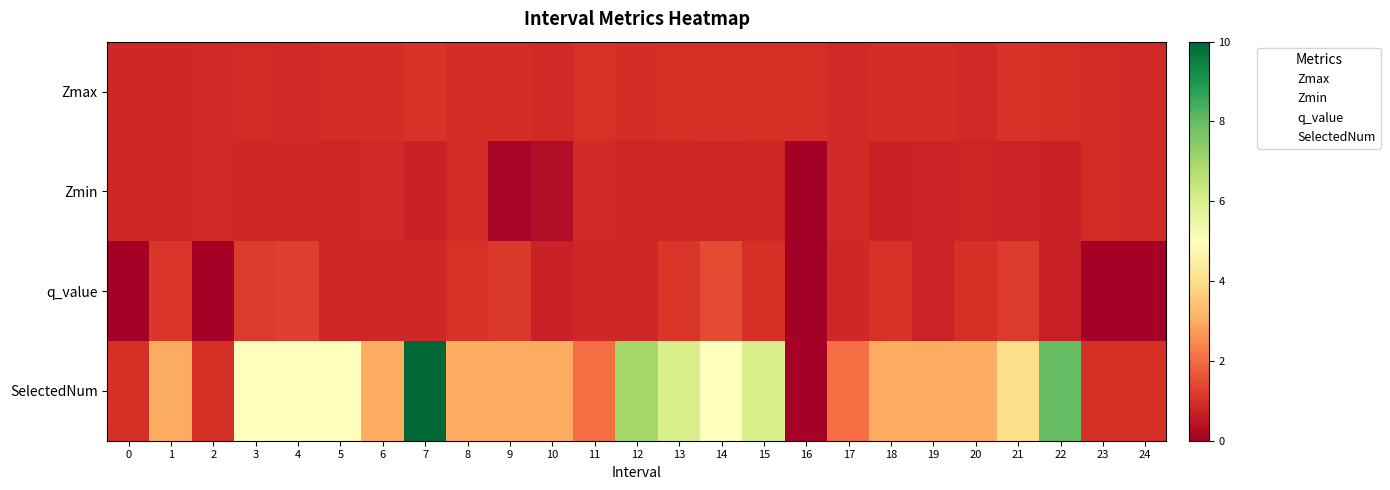

Reading left to right, list all the values displayed in this chart.

Zmax: 0=0.8	1=0.8	2=0.9	3=0.9	4=0.9	5=1.0	6=1.0	7=1.1	8=1.0	9=0.9	10=0.9	11=1.0	12=1.0	13=1.0	14=1.0	15=1.0	16=1.0	17=0.9	18=0.9	19=1.0	20=0.9	21=1.1	22=1.0	23=0.9	24=0.9
Zmin: 0=0.8	1=0.8	2=0.9	3=0.9	4=0.8	5=0.8	6=0.9	7=0.7	8=0.9	9=0.1	10=0.3	11=0.9	12=0.8	13=0.8	14=0.8	15=0.8	16=0.0	17=0.9	18=0.7	19=0.8	20=0.8	21=0.8	22=0.7	23=0.9	24=0.9
q_value: 0=0.0	1=1.1	2=0.0	3=1.2	4=1.3	5=0.9	6=0.8	7=0.9	8=1.0	9=1.2	10=0.7	11=0.8	12=0.8	13=1.1	14=1.5	15=1.0	16=0.0	17=0.8	18=1.0	19=0.7	20=1.0	21=1.2	22=0.7	23=0.0	24=0.0
SelectedNum: 0=1.0	1=3.0	2=1.0	3=5.0	4=5.0	5=5.0	6=3.0	7=10.0	8=3.0	9=3.0	10=3.0	11=2.0	12=7.0	13=6.0	14=5.0	15=6.0	16=0.0	17=2.0	18=3.0	19=3.0	20=3.0	21=4.0	22=8.0	23=1.0	24=1.0